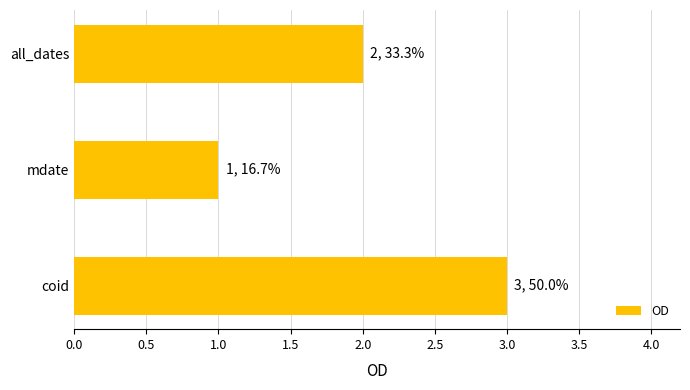

Approximately how many times larger is the value at mdate compared to coid?

0.3